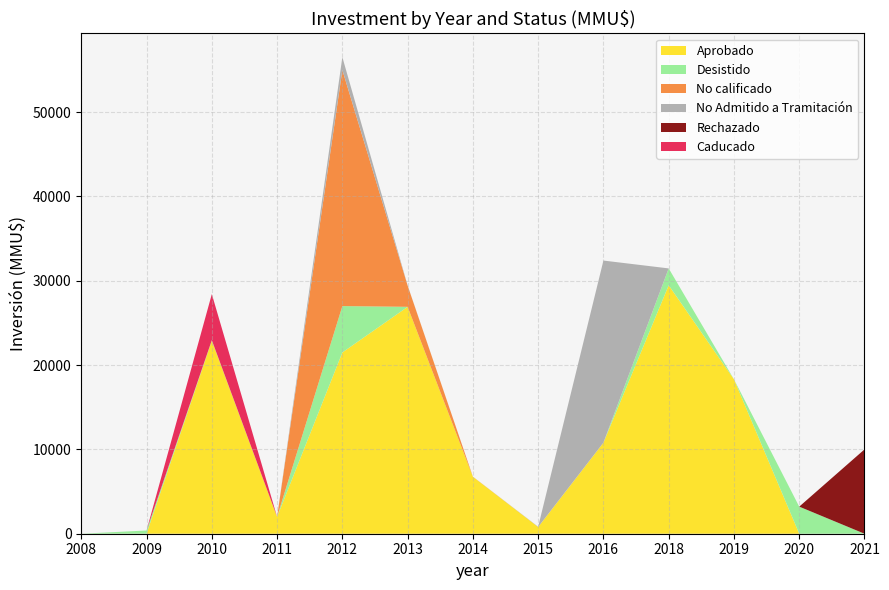

Reading right to left, extract all data points from this chart.

Aprobado: 0	0	18316	29469	10800	800	6750	26912	21500	2000	22904	6	0
Desistido: 0	3213	0	2000	0	0	0	0	5500	0	0	377	0
No calificado: 0	0	0	0	0	0	18	2519	28000	0	0	0	0
No Admitido a Tramitación: 0	0	0	0	21600	32	0	19	1524	0	54	0	0
Rechazado: 10000	0	0	0	0	0	0	0	0	0	0	0	0
Caducado: 0	0	0	0	0	0	0	0	0	0	5462	0	0